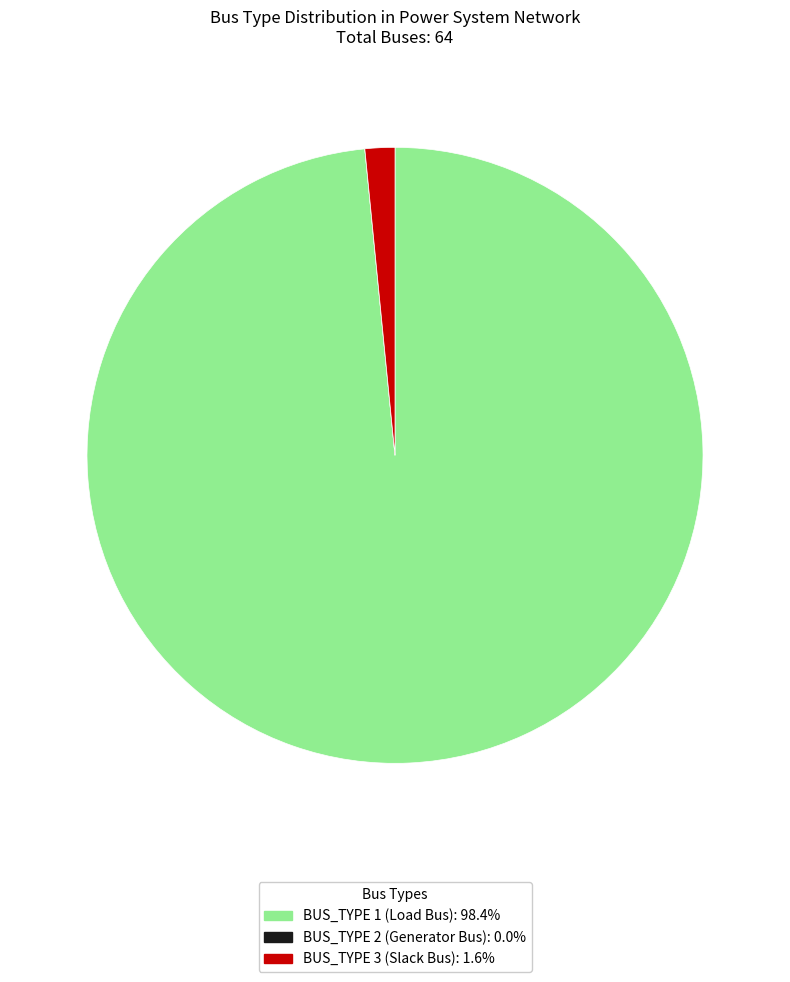

Is there any slice that represents more than half of the pie?

Yes